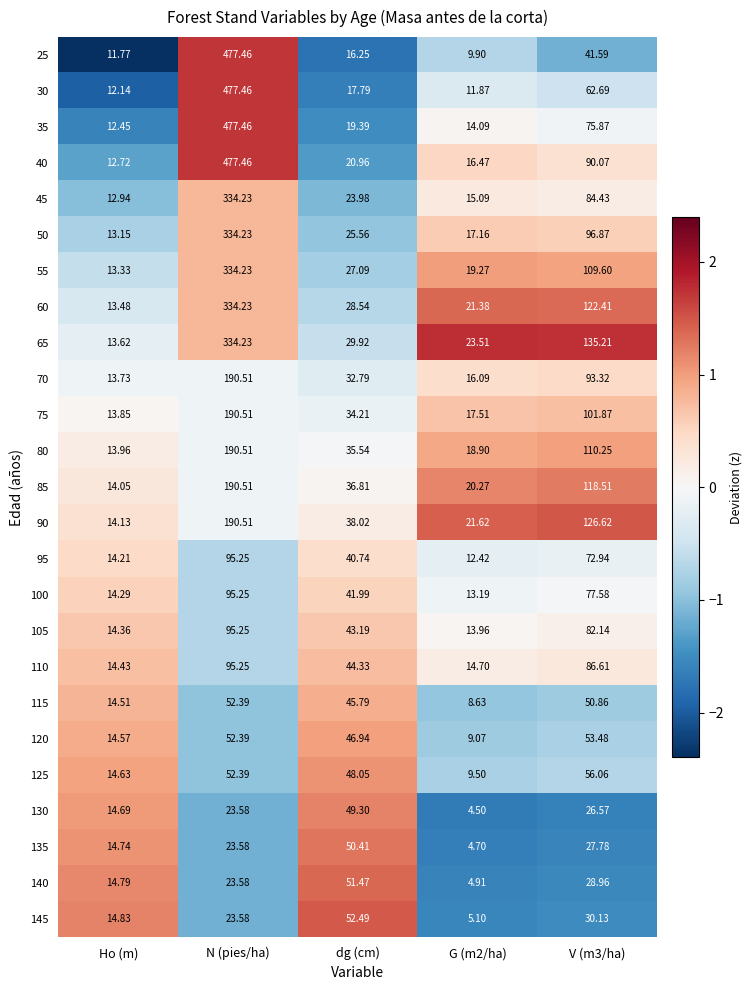

Which category has the highest value across all series?

N (pies/ha)